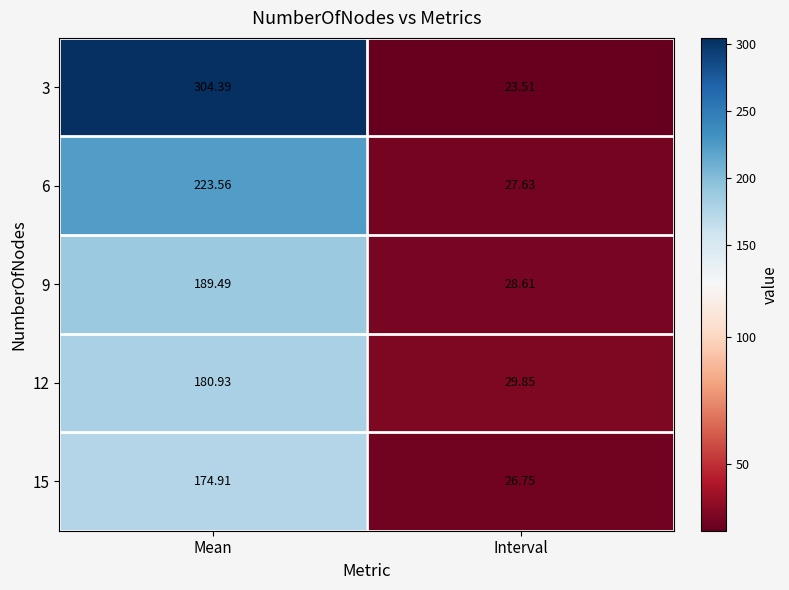

What is the spread (max minus min) of values at Interval?

6.3